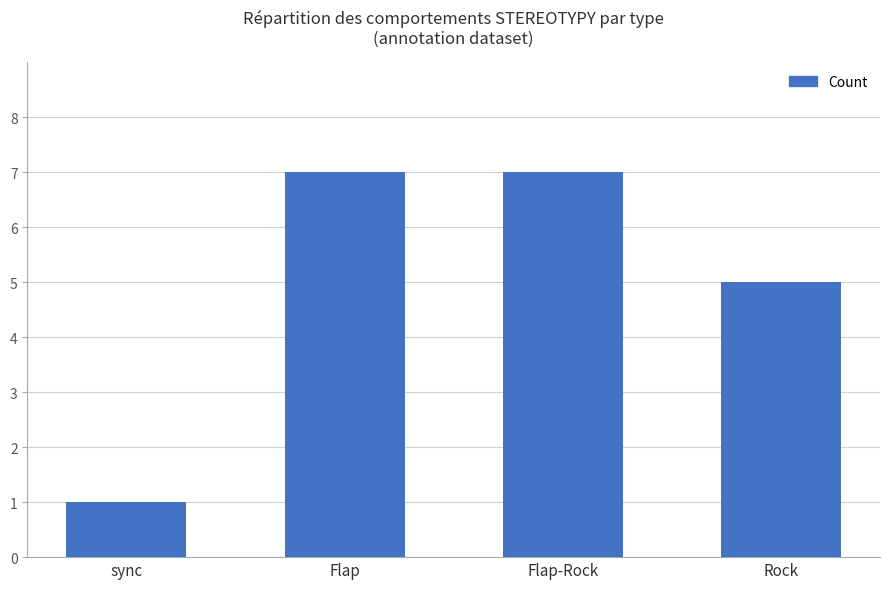

What is the ratio of the value at Flap to the value at sync?

7.0